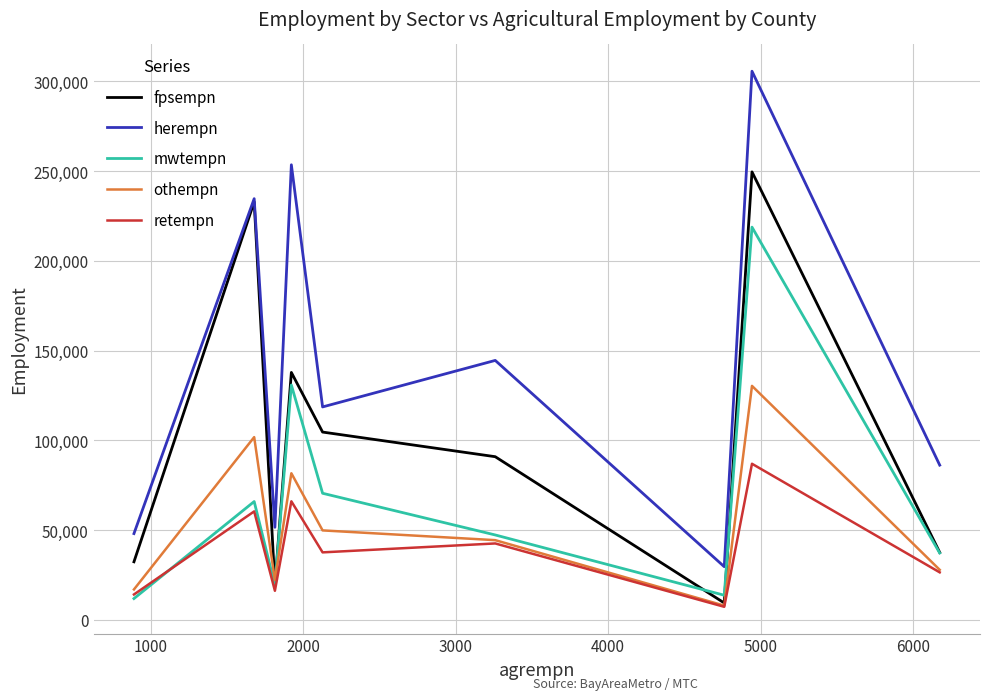

What is the maximum value for othempn?

130364